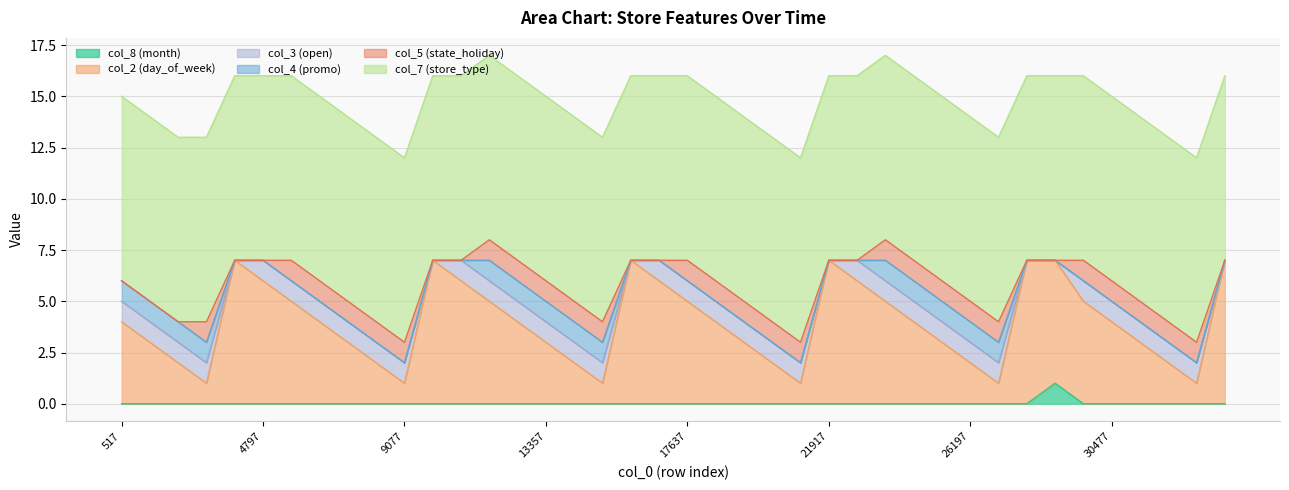

Reading left to right, extract all data points from this chart.

col_8 (month): 517=0	1373=0	2229=0	3085=0	3941=0	4797=0	5653=0	6509=0	7365=0	8221=0	9077=0	9933=0	10789=0	11645=0	12501=0	13357=0	14213=0	15069=0	15925=0	16781=0	17637=0	18493=0	19349=0	20205=0	21061=0	21917=0	22773=0	23629=0	24485=0	25341=0	26197=0	27053=0	27909=0	28765=1	29621=0	30477=0	31333=0	32189=0	33045=0	33901=0
col_2 (day_of_week): 517=4	1373=3	2229=2	3085=1	3941=7	4797=6	5653=5	6509=4	7365=3	8221=2	9077=1	9933=7	10789=6	11645=5	12501=4	13357=3	14213=2	15069=1	15925=7	16781=6	17637=5	18493=4	19349=3	20205=2	21061=1	21917=7	22773=6	23629=5	24485=4	25341=3	26197=2	27053=1	27909=7	28765=6	29621=5	30477=4	31333=3	32189=2	33045=1	33901=7
col_3 (open): 517=1	1373=1	2229=1	3085=1	3941=0	4797=1	5653=1	6509=1	7365=1	8221=1	9077=1	9933=0	10789=1	11645=1	12501=1	13357=1	14213=1	15069=1	15925=0	16781=1	17637=1	18493=1	19349=1	20205=1	21061=1	21917=0	22773=1	23629=1	24485=1	25341=1	26197=1	27053=1	27909=0	28765=0	29621=1	30477=1	31333=1	32189=1	33045=1	33901=0
col_4 (promo): 517=1	1373=1	2229=1	3085=1	3941=0	4797=0	5653=0	6509=0	7365=0	8221=0	9077=0	9933=0	10789=0	11645=1	12501=1	13357=1	14213=1	15069=1	15925=0	16781=0	17637=0	18493=0	19349=0	20205=0	21061=0	21917=0	22773=0	23629=1	24485=1	25341=1	26197=1	27053=1	27909=0	28765=0	29621=0	30477=0	31333=0	32189=0	33045=0	33901=0
col_5 (state_holiday): 517=0	1373=0	2229=0	3085=1	3941=0	4797=0	5653=1	6509=1	7365=1	8221=1	9077=1	9933=0	10789=0	11645=1	12501=1	13357=1	14213=1	15069=1	15925=0	16781=0	17637=1	18493=1	19349=1	20205=1	21061=1	21917=0	22773=0	23629=1	24485=1	25341=1	26197=1	27053=1	27909=0	28765=0	29621=1	30477=1	31333=1	32189=1	33045=1	33901=0
col_7 (store_type): 517=9	1373=9	2229=9	3085=9	3941=9	4797=9	5653=9	6509=9	7365=9	8221=9	9077=9	9933=9	10789=9	11645=9	12501=9	13357=9	14213=9	15069=9	15925=9	16781=9	17637=9	18493=9	19349=9	20205=9	21061=9	21917=9	22773=9	23629=9	24485=9	25341=9	26197=9	27053=9	27909=9	28765=9	29621=9	30477=9	31333=9	32189=9	33045=9	33901=9